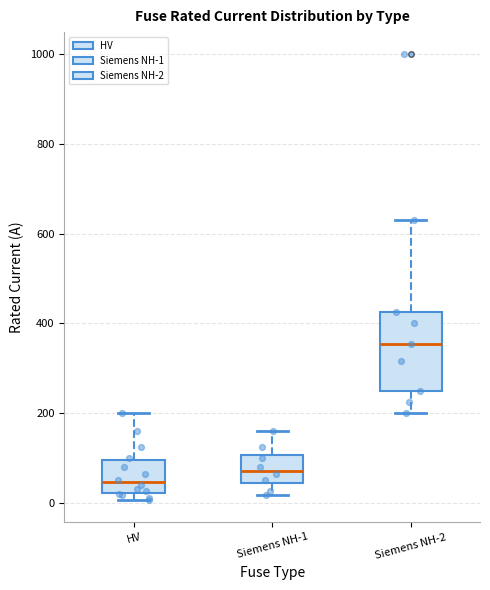

Comparing the boxes themselves (not the whiskers), which one is the tallest?

Siemens NH-2